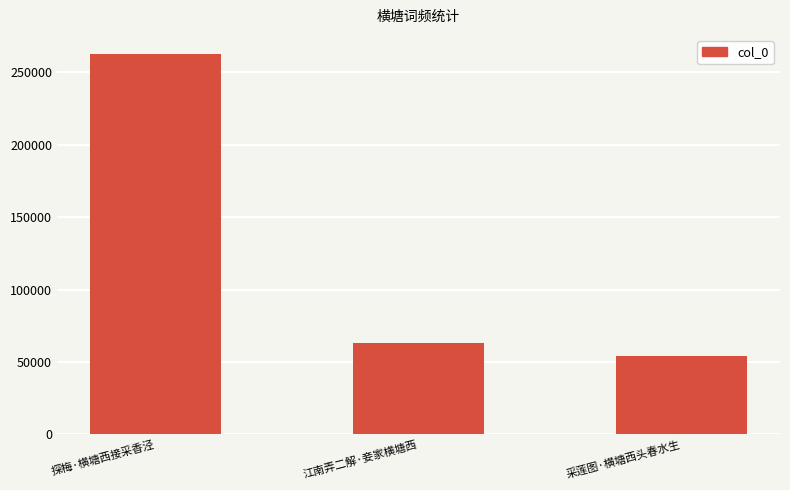

List the labels in order of value, largest first.

探梅·横塘西接采香泾, 江南弄二解·妾家横塘西, 采莲图·横塘西头春水生